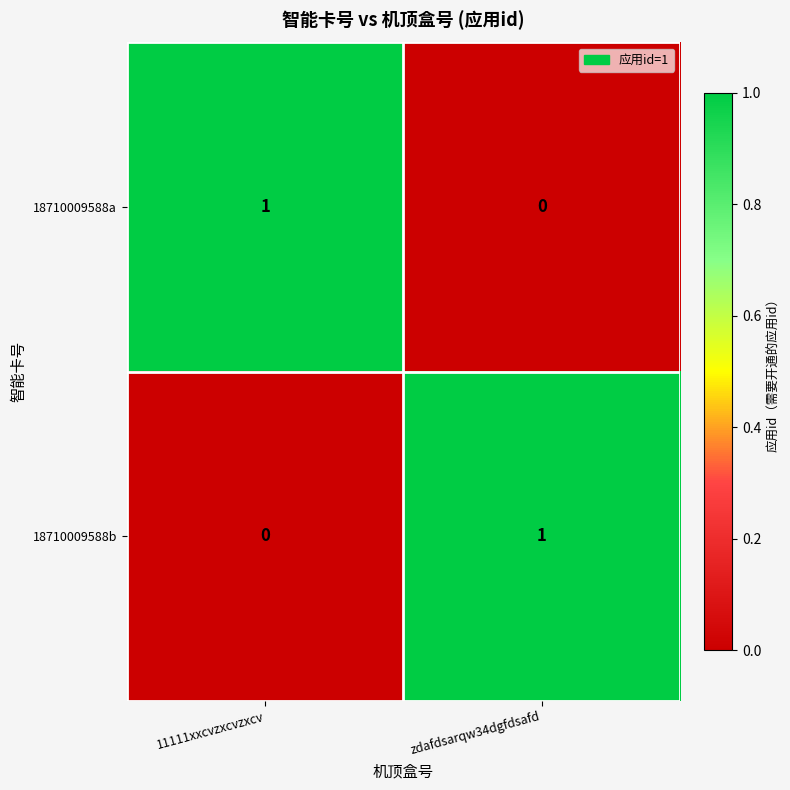

Which category has the highest value in the 18710009588a series?

11111xxcvzxcvzxcv